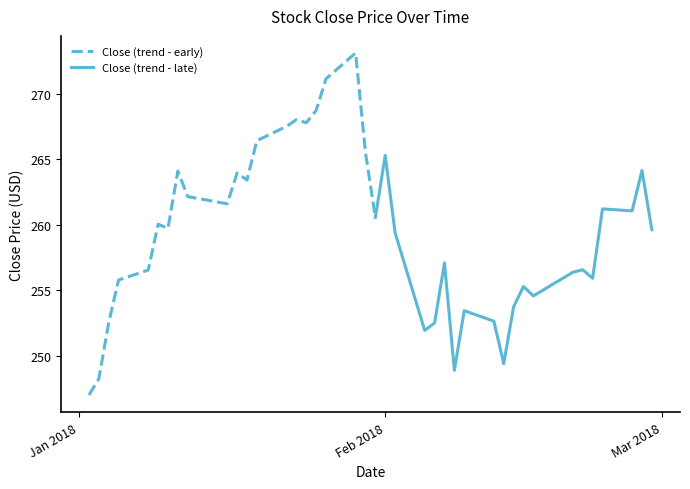

Rank the categories by value from lowest to highest.

0, 1, 26, 29, 23, 24, 2, 28, 27, 30, 32, 31, 3, 35, 33, 4, 34, 25, 22, 39, 6, 5, 20, 37, 36, 9, 8, 11, 10, 7, 38, 21, 19, 12, 13, 15, 14, 16, 17, 18